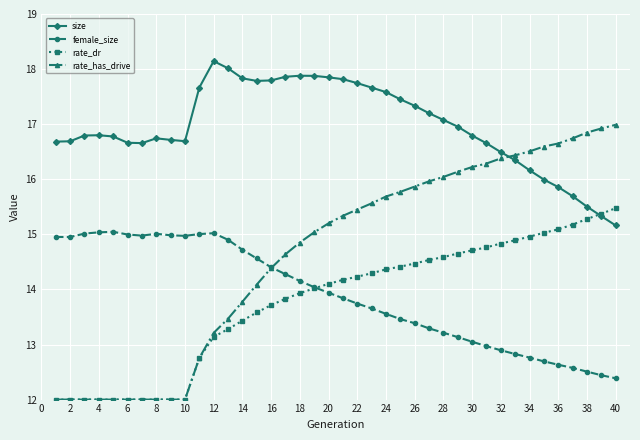

Which series has the largest total across all categories?

size